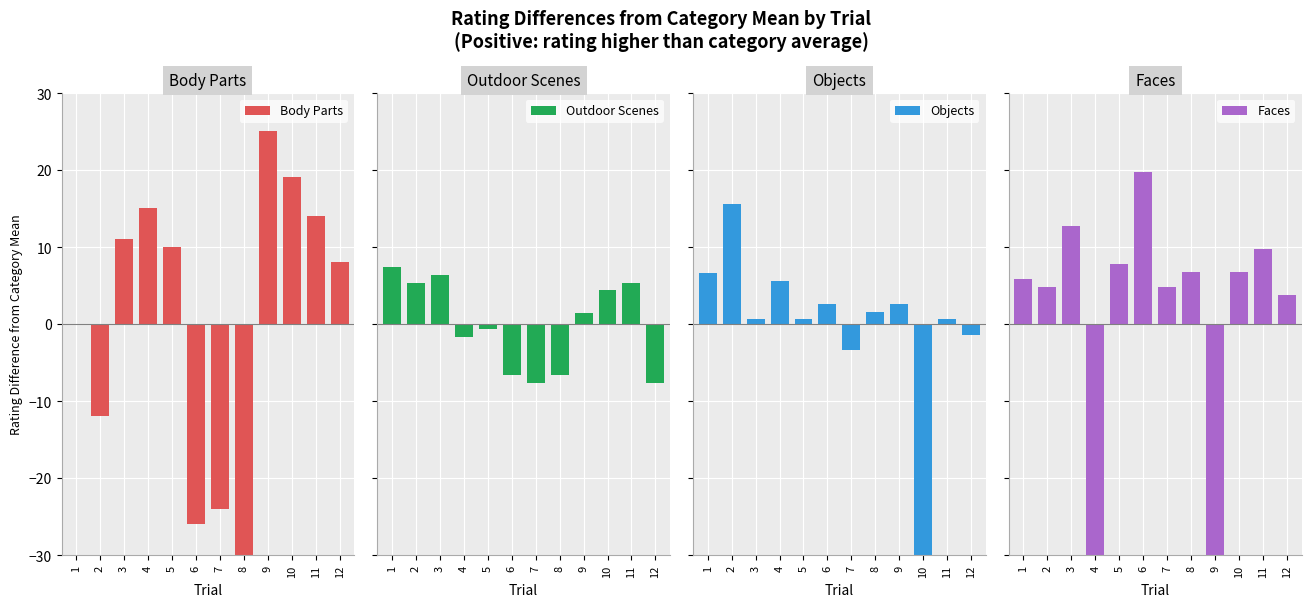

Read the Outdoor Scenes value at 6.

-6.6